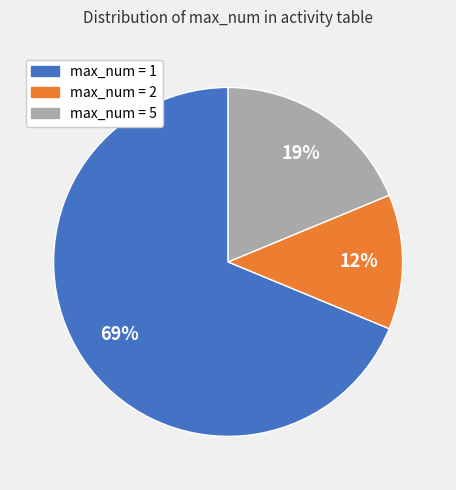

Is there a majority slice in this chart?

Yes